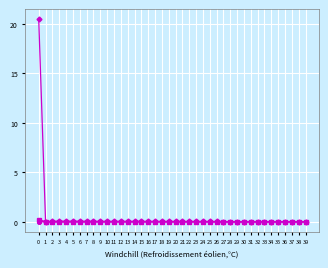

How many lines are shown in the chart?

6